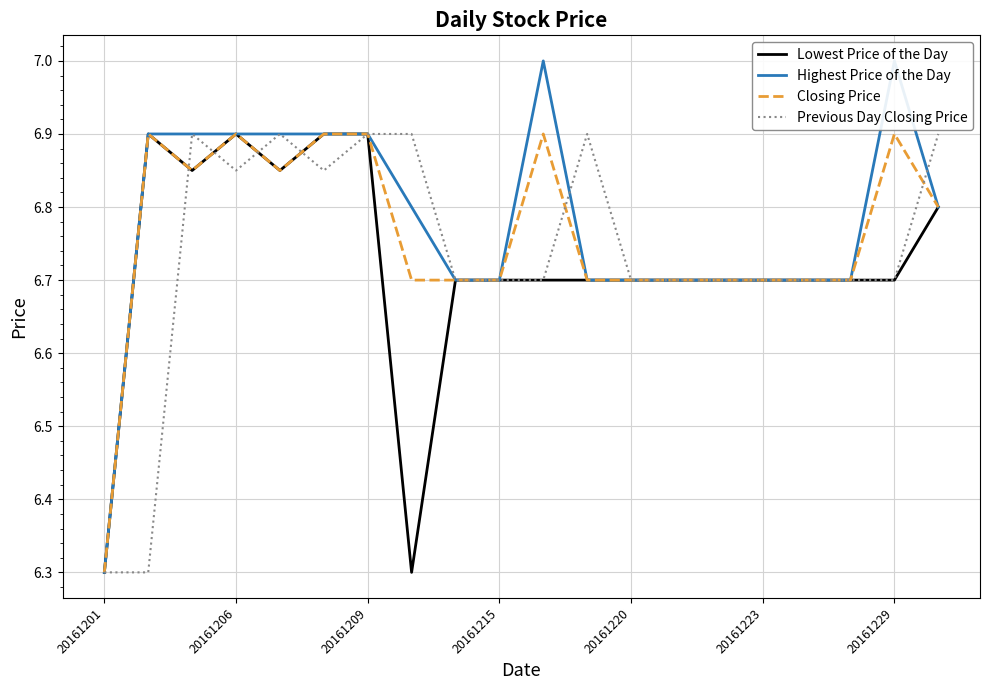

What is the average value of the Highest Price of the Day series?

6.8